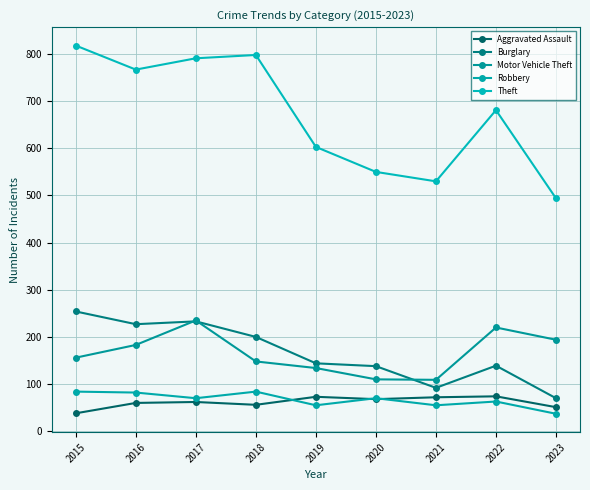

What are all the series names shown in the legend?

Aggravated Assault, Burglary, Motor Vehicle Theft, Robbery, Theft